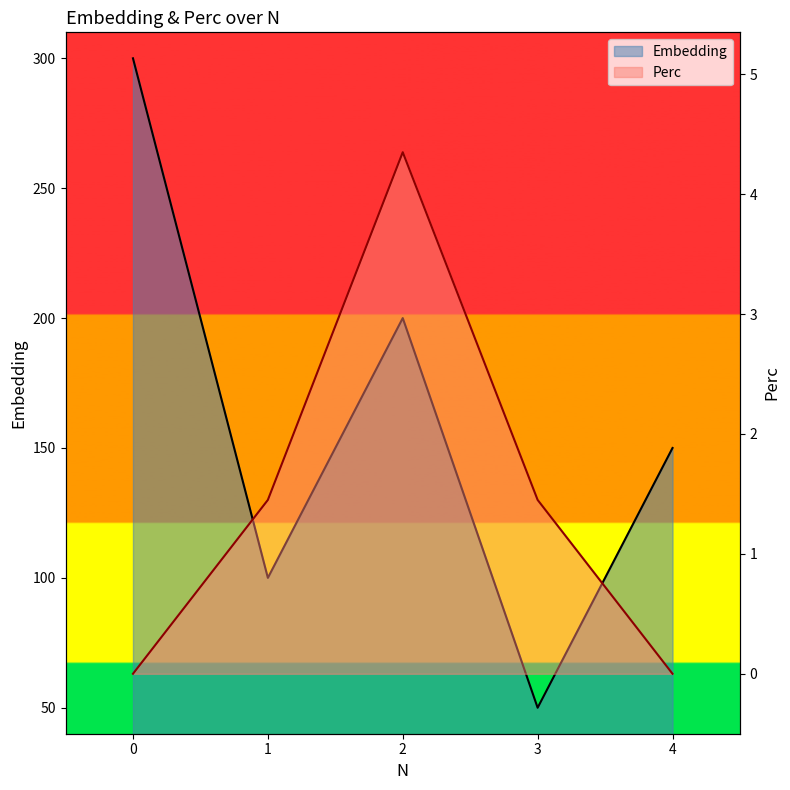

List the series in order of their overall mean, lowest first.

Perc, Embedding